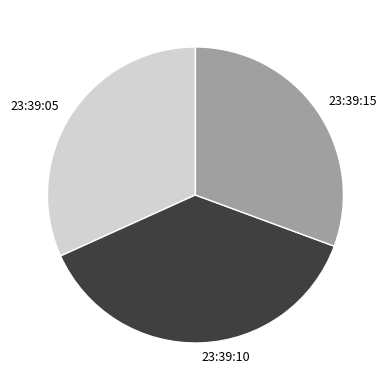

Which category has the biggest portion of the pie?

23:39:10